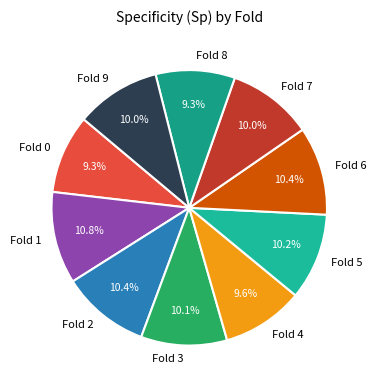

Does Fold 5 represent more than half of the total?

No